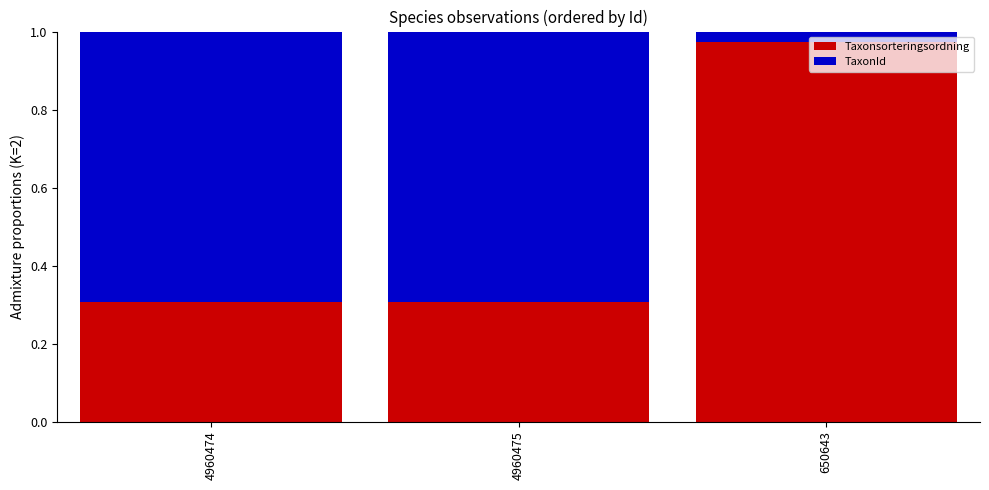

At which label does Taxonsorteringsordning reach its peak?

650643